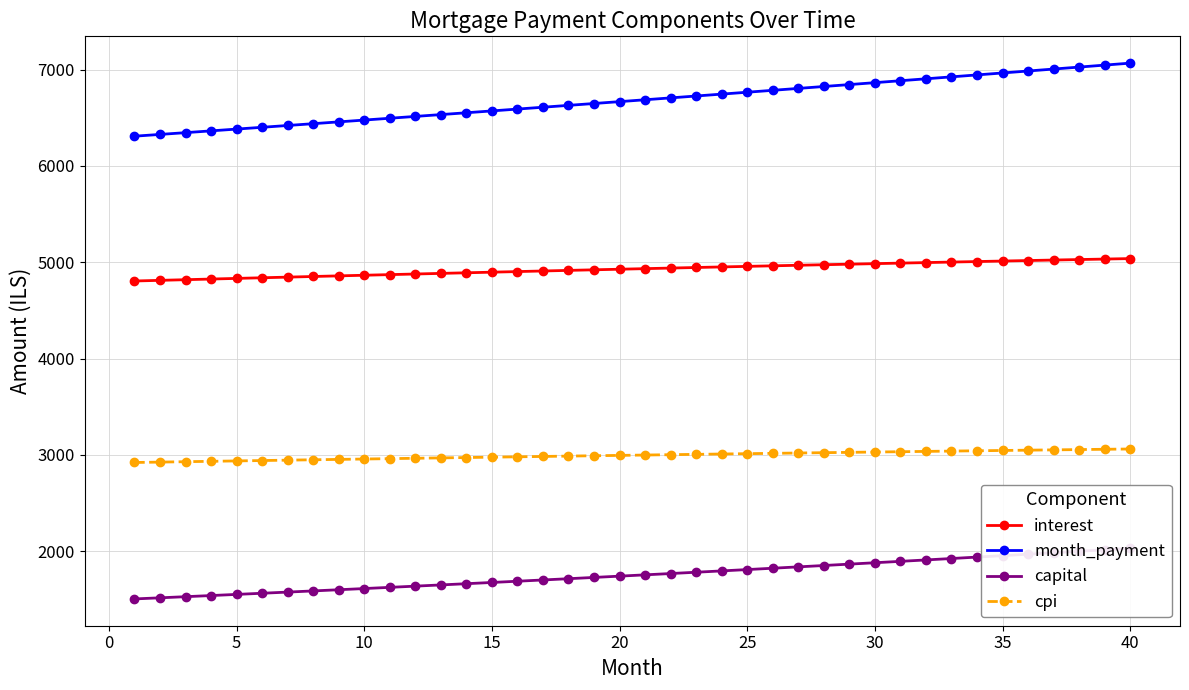

What is the lowest value of the interest series?

4805.6